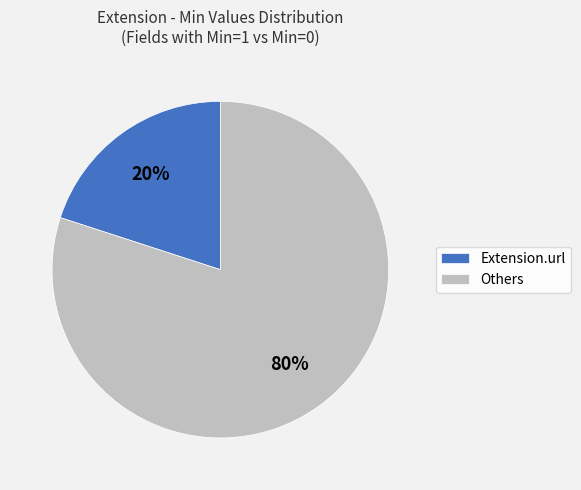

Do Extension.url and Others together represent more than half of the pie?

Yes